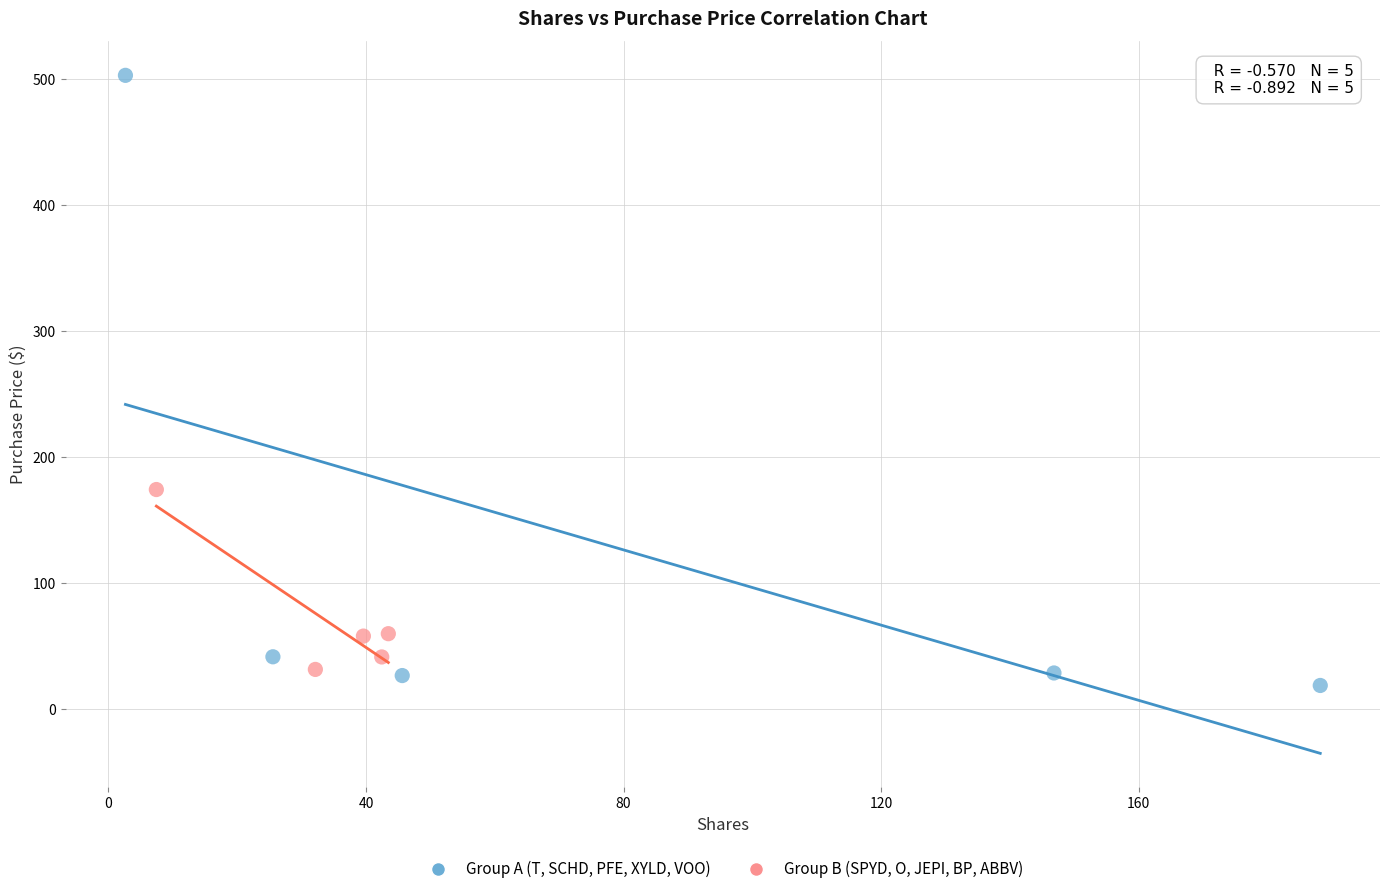

Which series contains the highest Y value?

Group A (T, SCHD, PFE, XYLD, VOO)